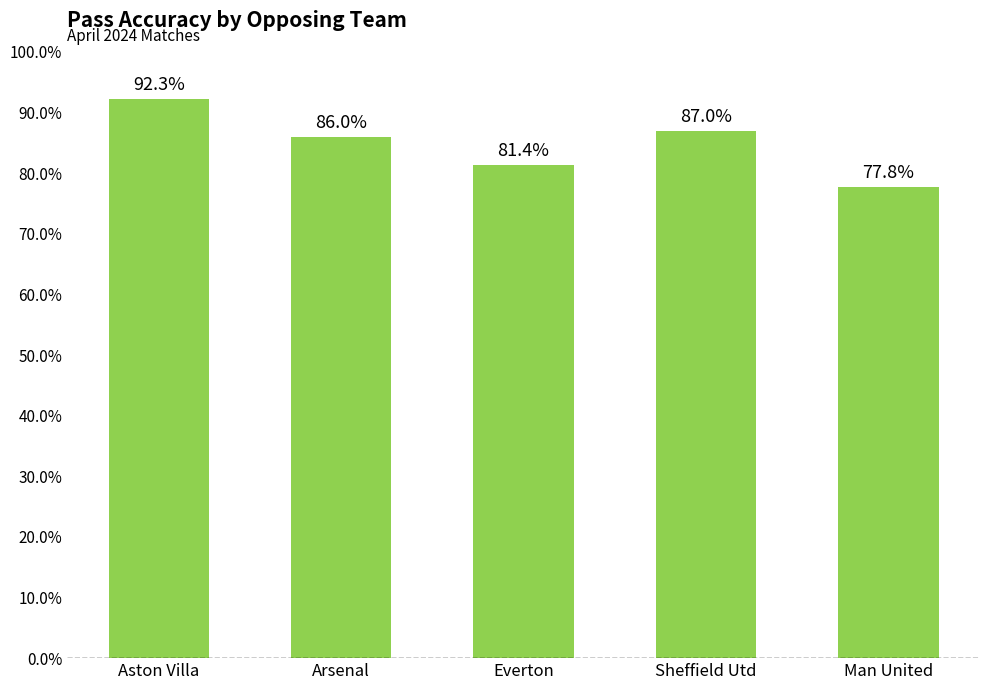

What is the maximum value shown in the chart?

92.3